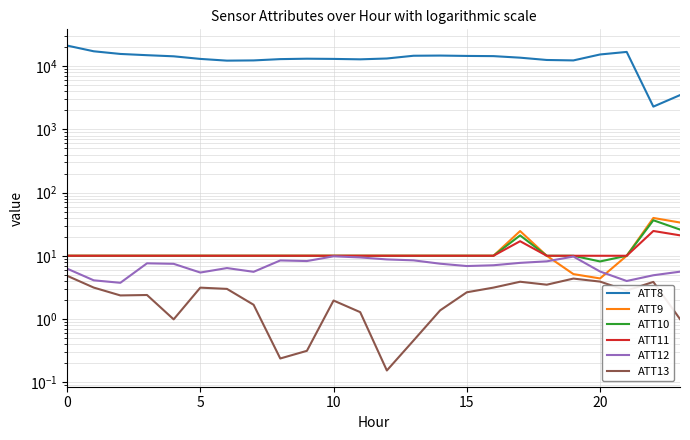

Between 11 and 16, which series saw the biggest shift?

ATT8